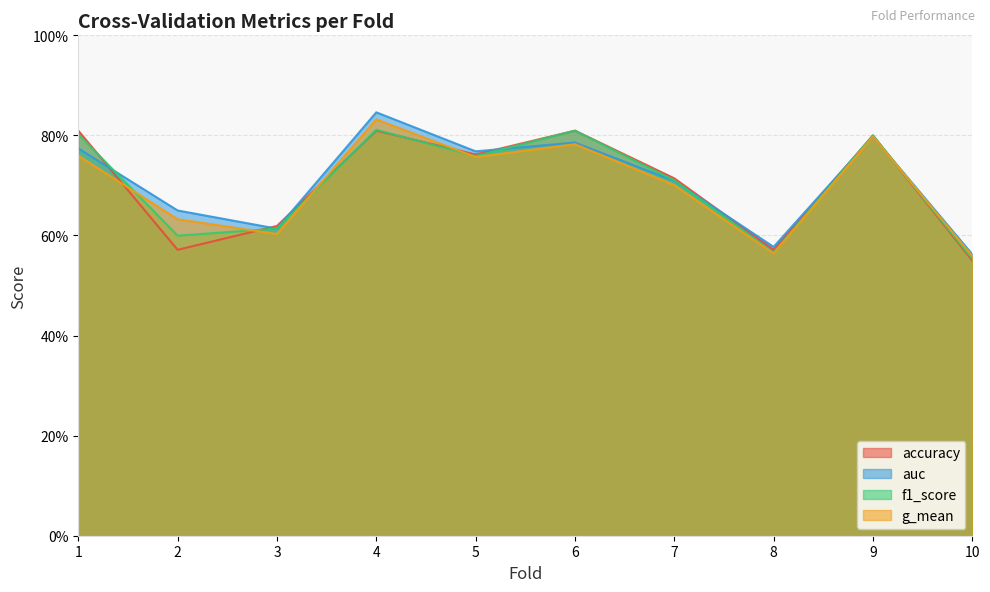

Reading left to right, list all the values displayed in this chart.

accuracy: 0.8	0.6	0.6	0.8	0.8	0.8	0.7	0.6	0.8	0.6
auc: 0.8	0.7	0.6	0.8	0.8	0.8	0.7	0.6	0.8	0.6
f1_score: 0.8	0.6	0.6	0.8	0.8	0.8	0.7	0.6	0.8	0.6
g_mean: 0.8	0.6	0.6	0.8	0.8	0.8	0.7	0.6	0.8	0.6